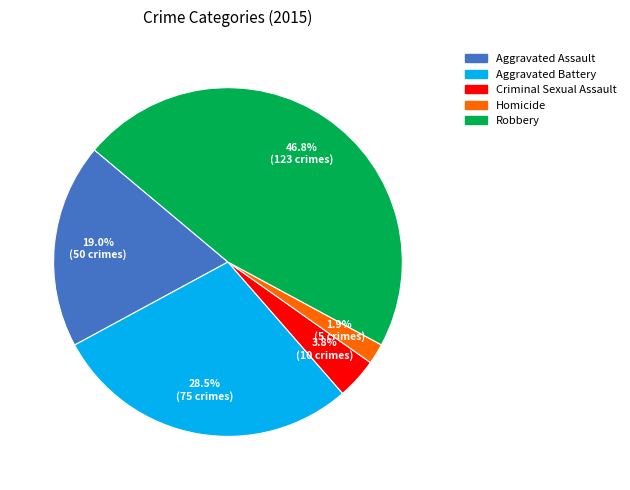

True or false: Homicide accounts for 2% of the total.

True